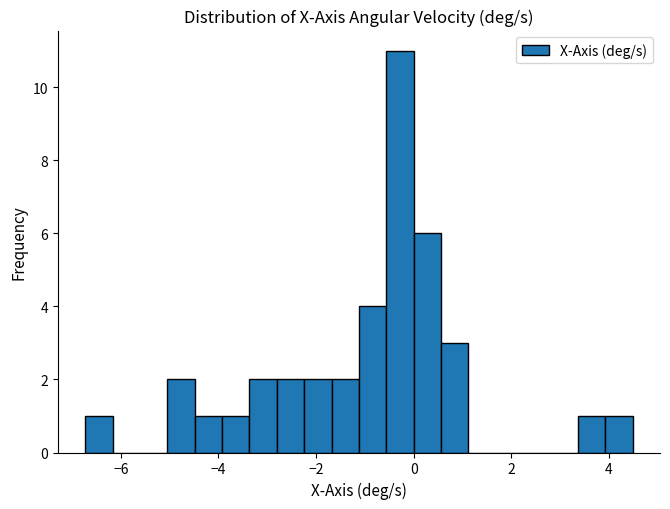

Read against the x-axis, roughly where is the centre of the tallest bar?

-0.2